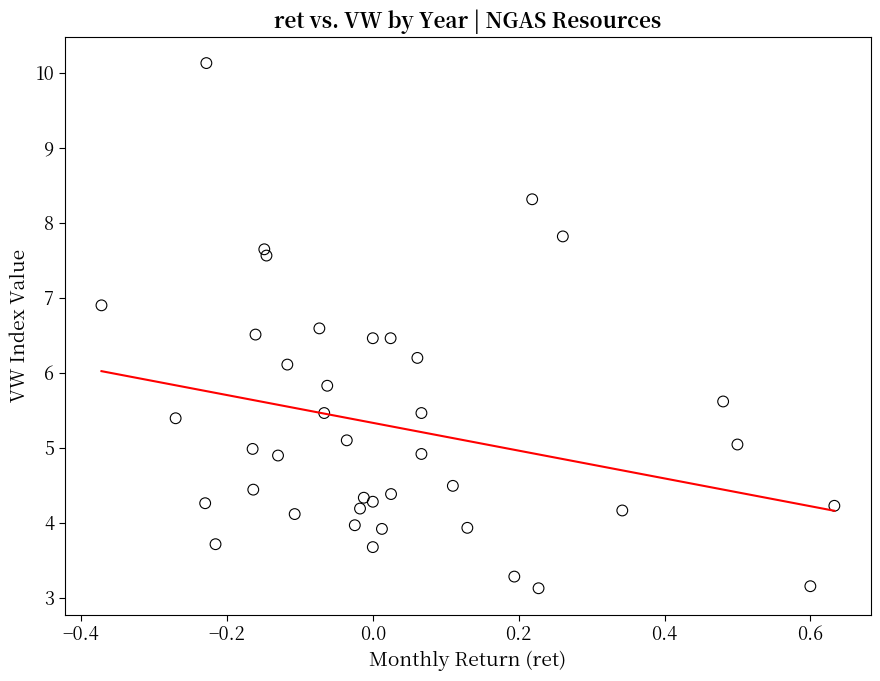

What is the range of Y values (max minus min)?

7.0